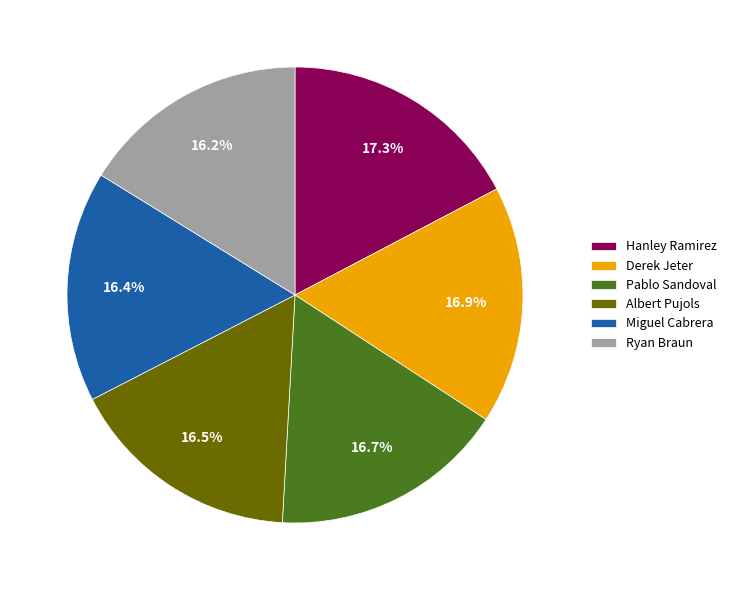

Between Pablo Sandoval and Hanley Ramirez, which is larger?

Hanley Ramirez